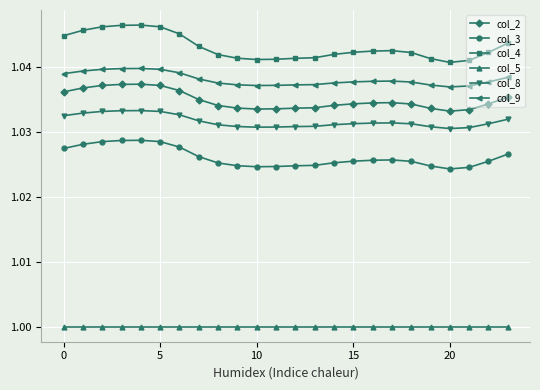

What is the sum of all col_9 values?

24.9